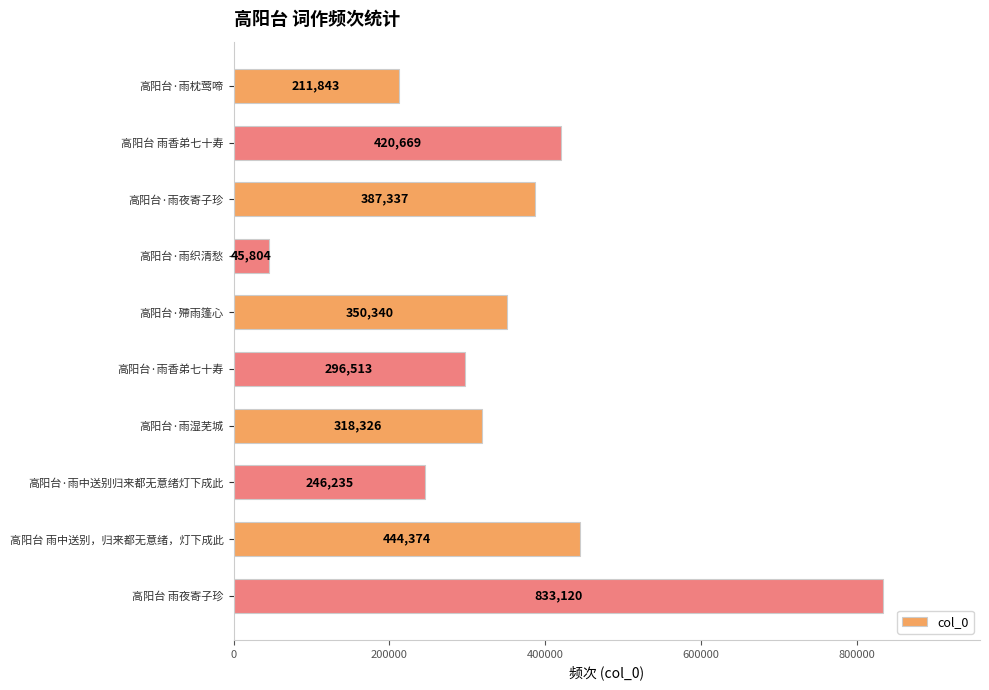

What is the change in value from 高阳台 雨香弟七十寿 to 高阳台 雨中送别，归来都无意绪，灯下成此?

+23705